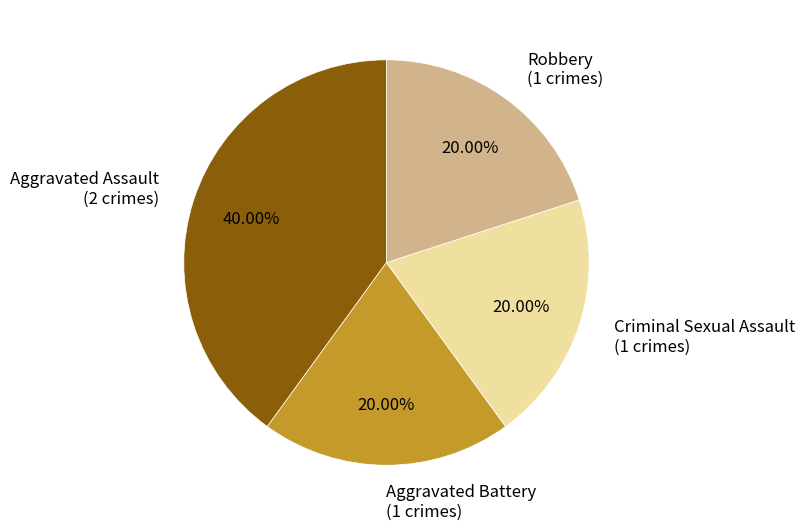

Is it true that Aggravated Assault is 40% of the pie?

True